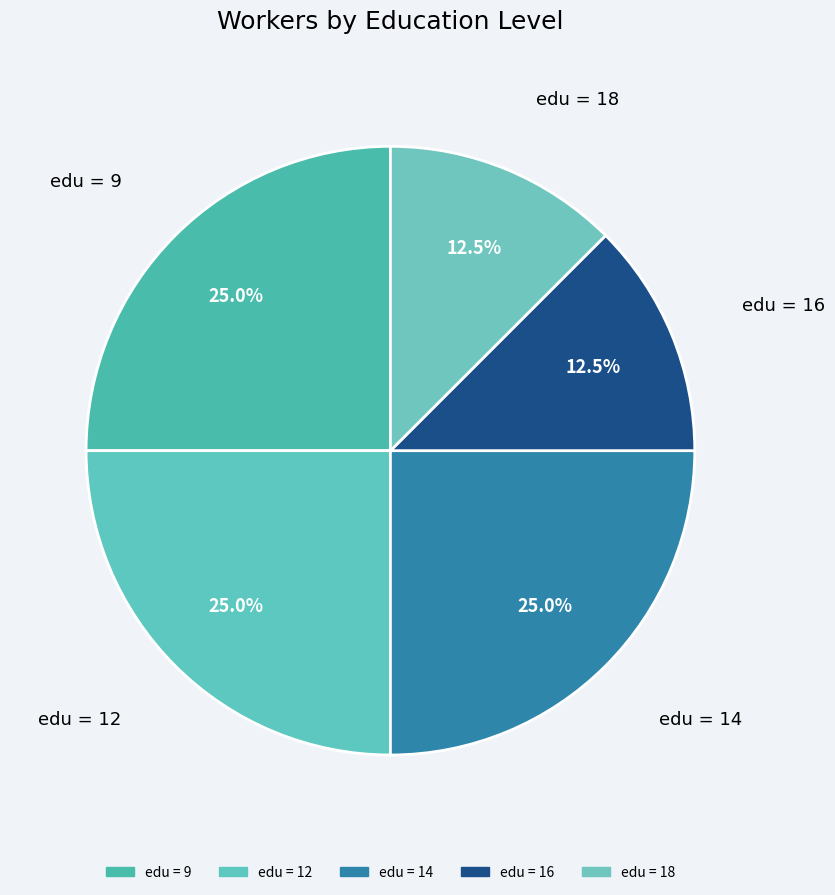

Approximately how many times larger is the value at edu = 16 compared to edu = 12?

0.5